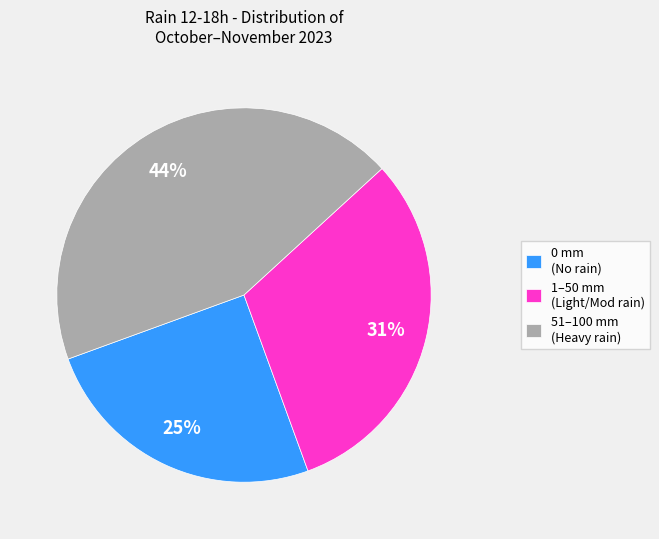

To the nearest percent, what is the difference between the largest and smallest slice percentages?

19%